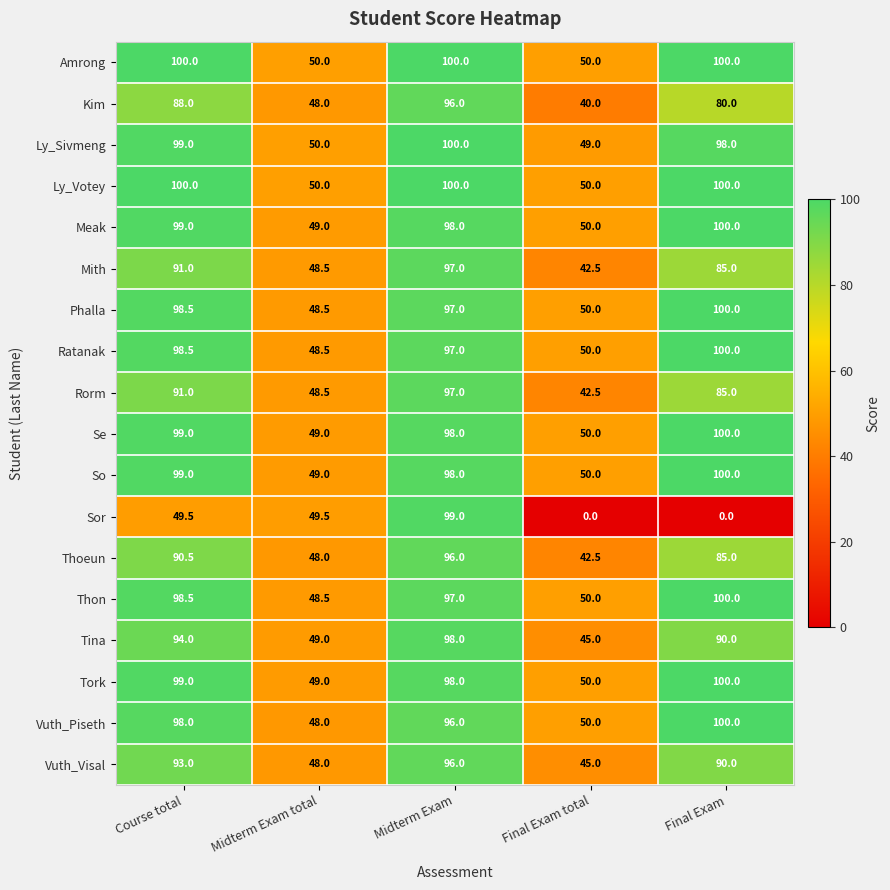

At which label does Ly_Sivmeng first exceed 98?

Course total